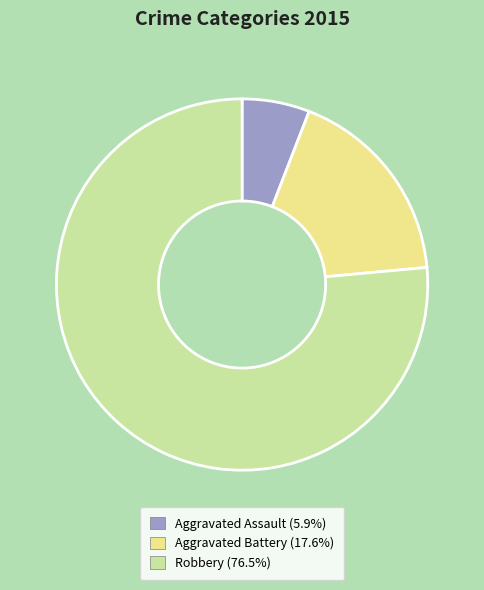

Approximately how many times larger is the value at Robbery compared to Aggravated Assault?

13.0